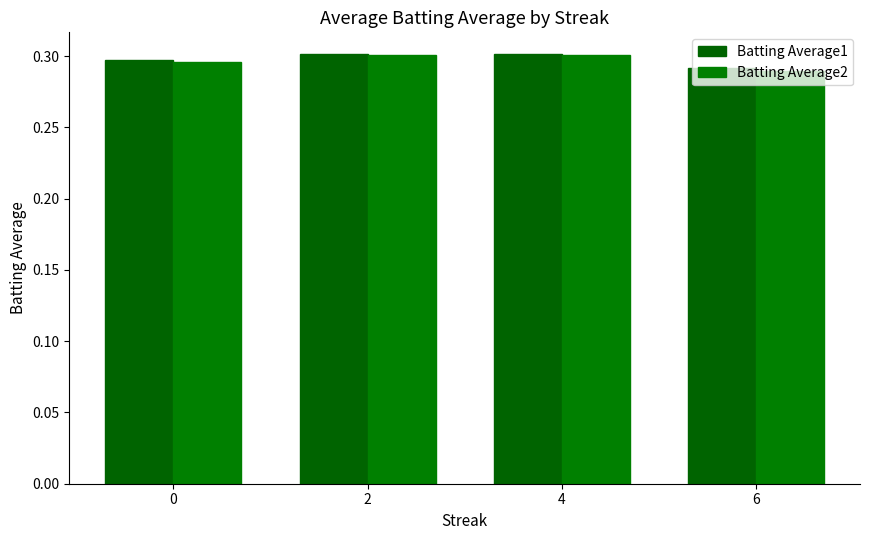

Which series has the widest spread of values?

Batting Average2